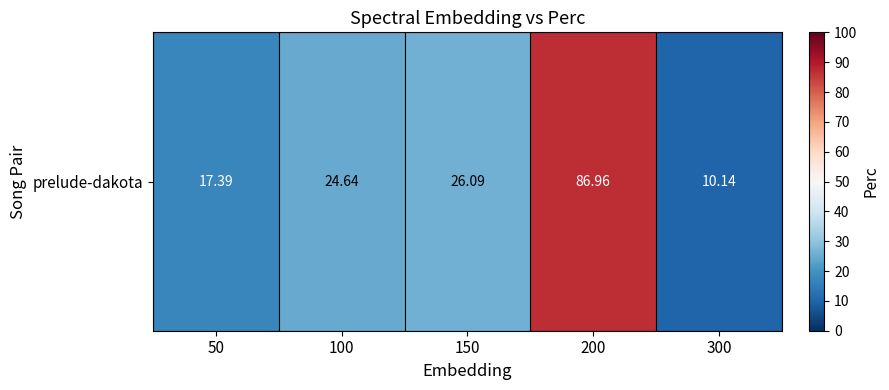

What is the change in value from 150 to 200?

+60.9